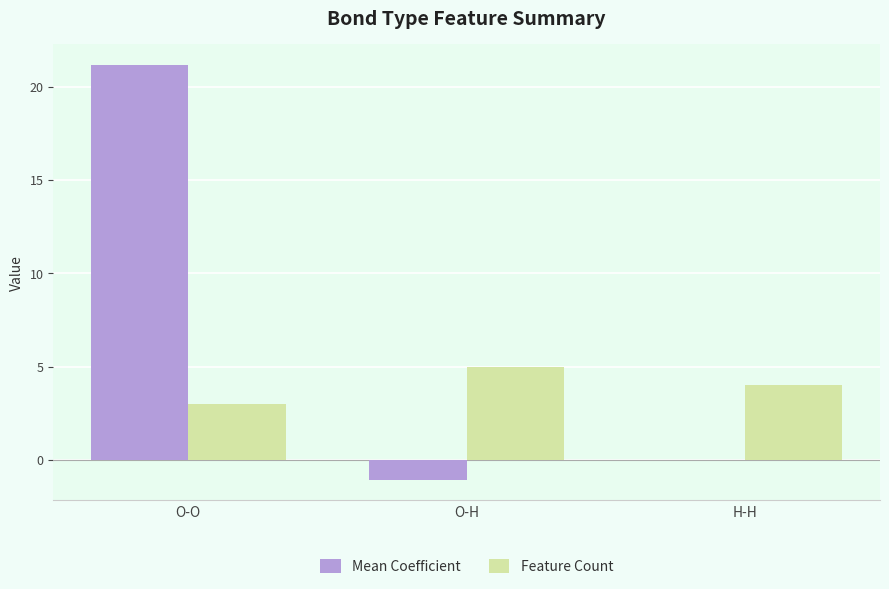

True or false: Feature Count has a value of 5.0 at O-H.

True